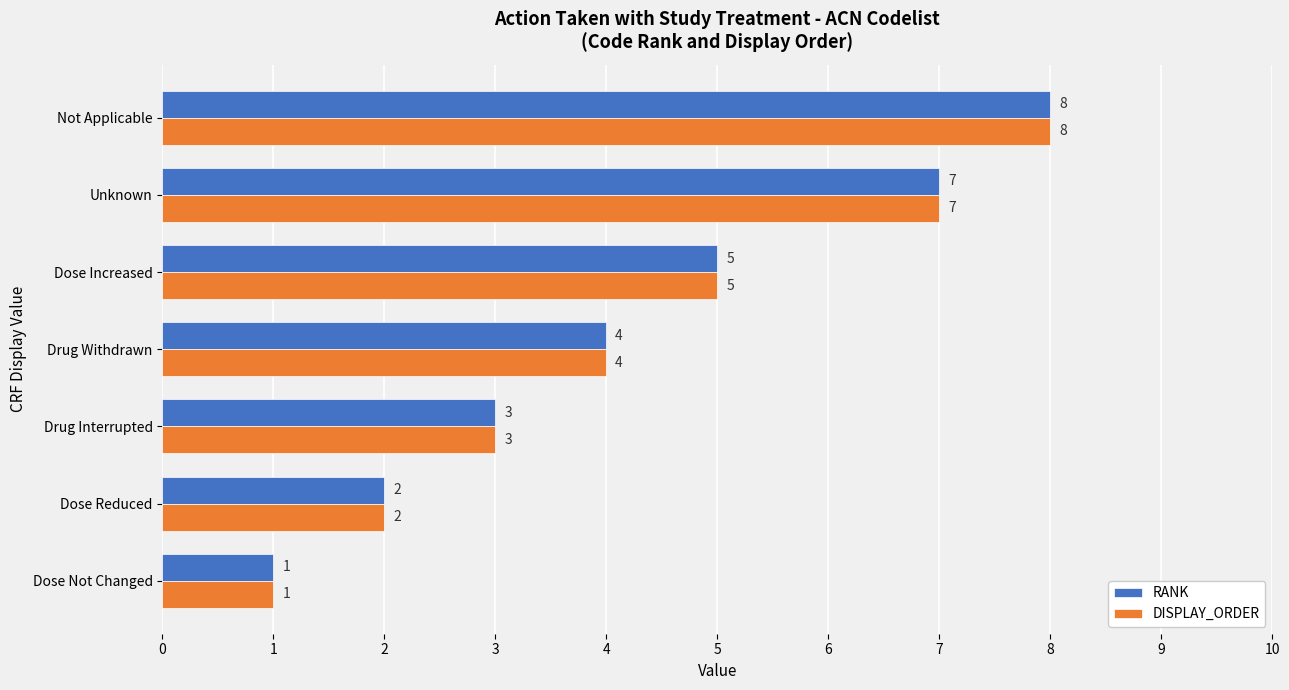

What is the difference between the maximum and second lowest values in the DISPLAY_ORDER series?

6